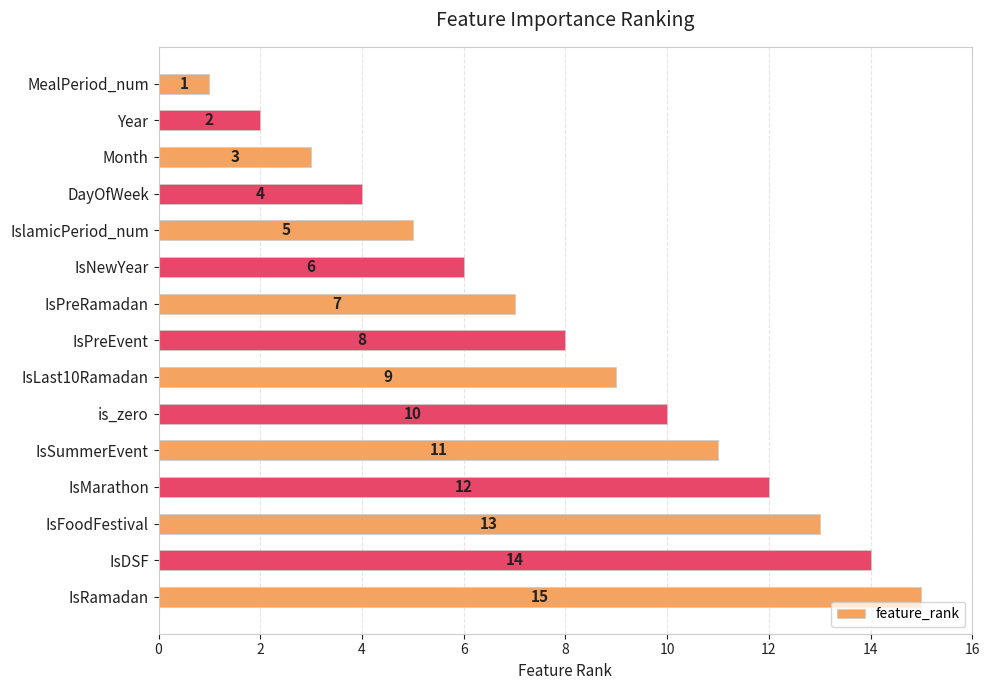

Does the chart contain any negative values?

No